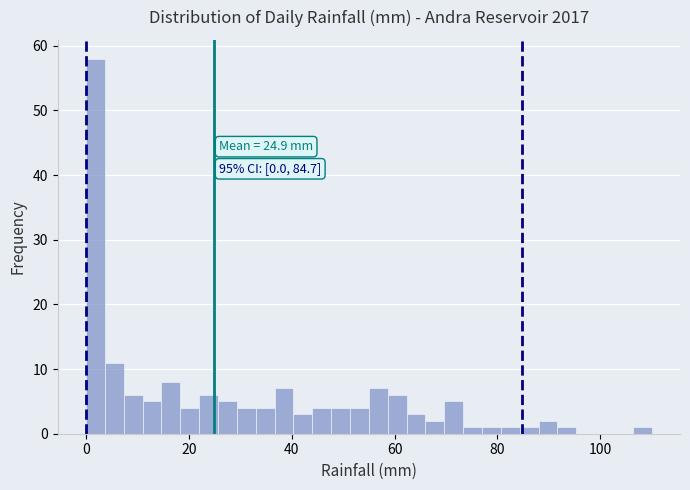

Read against the x-axis, roughly where is the centre of the tallest bar?

2